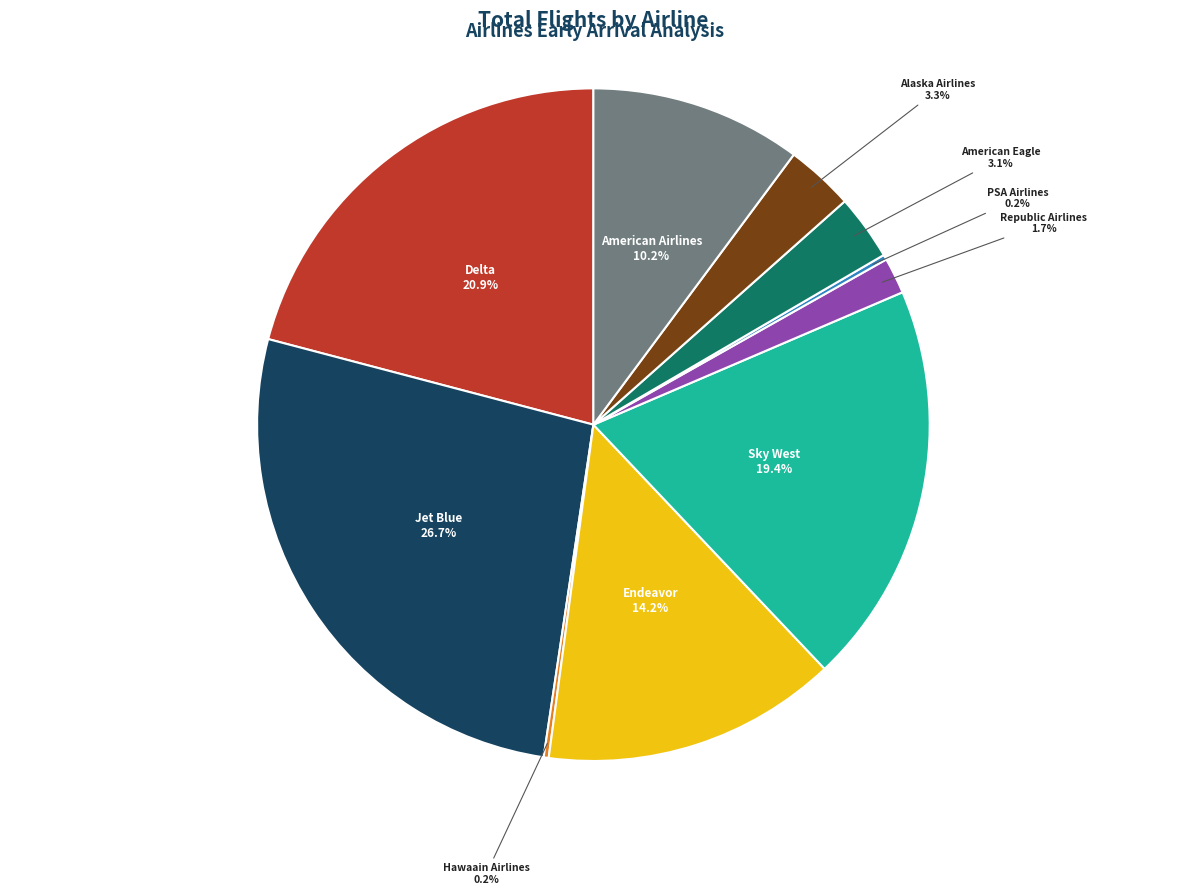

Is there any slice that represents more than half of the pie?

No